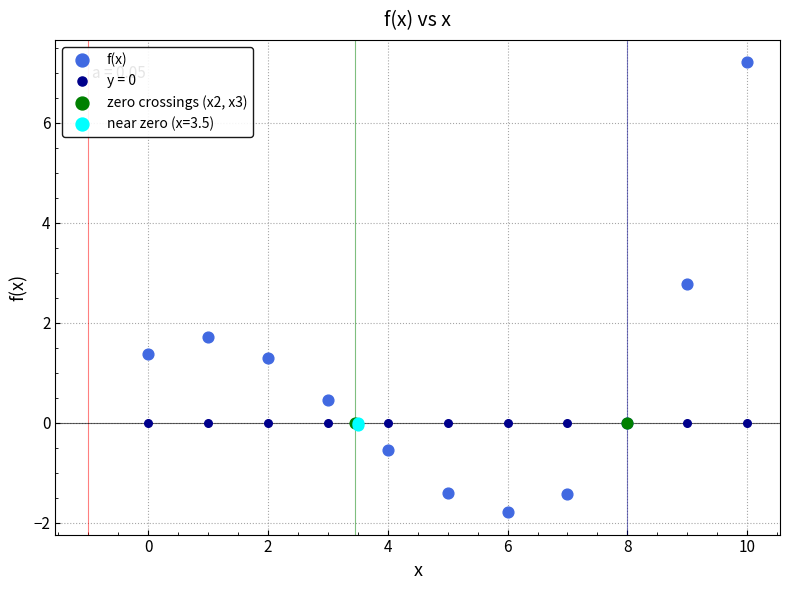

Which series reaches the minimum Y coordinate?

f(x)